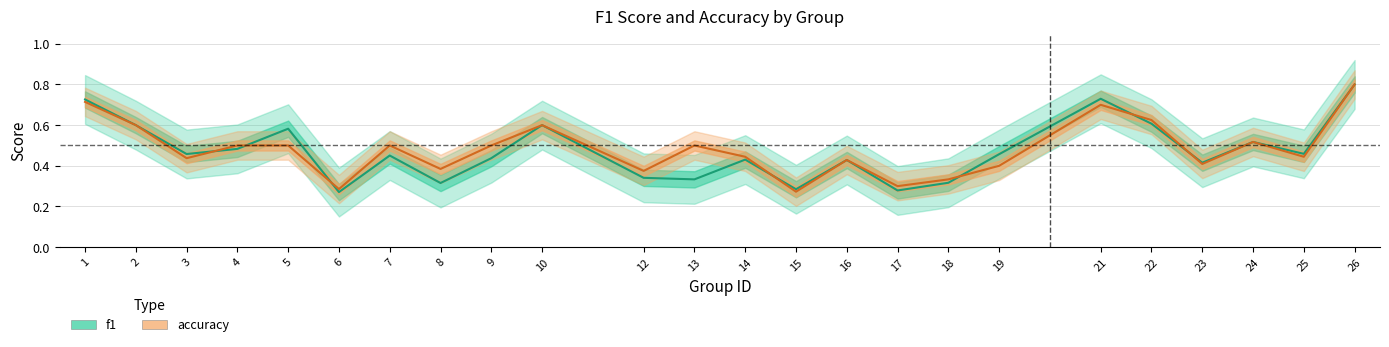

What is the average value of the f1 series?

0.5